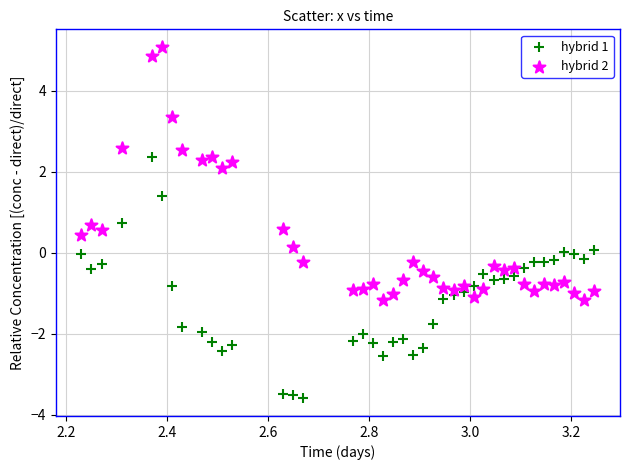

Which series contains the highest Y value?

hybrid 2